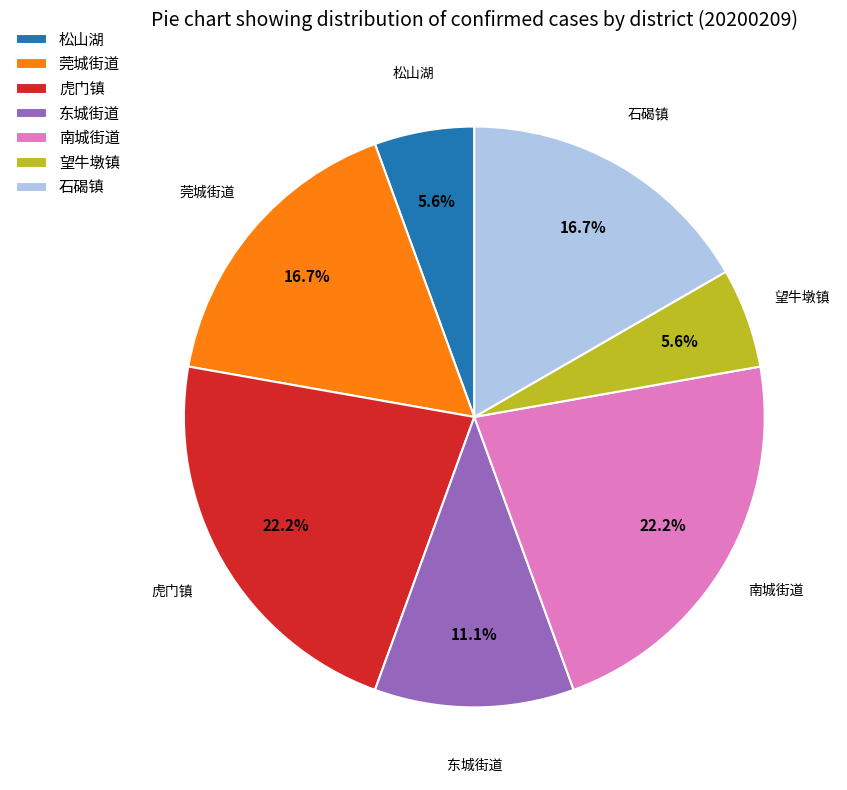

What is the ratio of the value at 南城街道 to the value at 望牛墩镇?

4.0